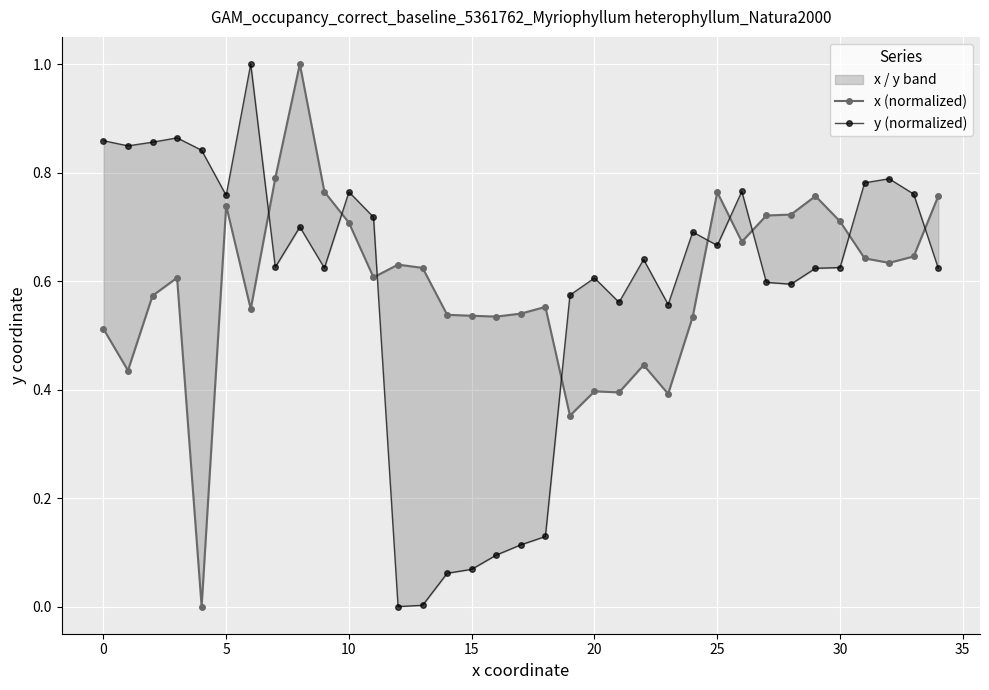

What is the difference between the highest and lowest values at 10?

0.3